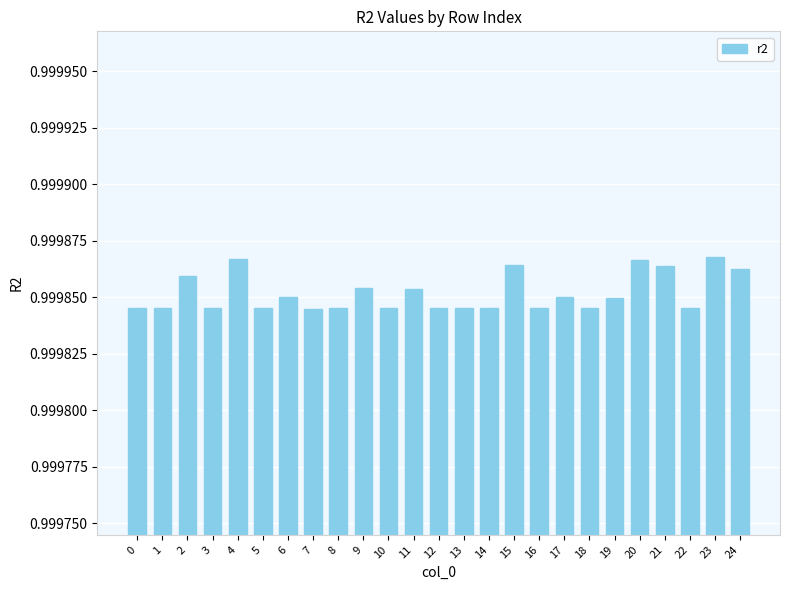

Is it true that the value at 0 is 1.4?

False